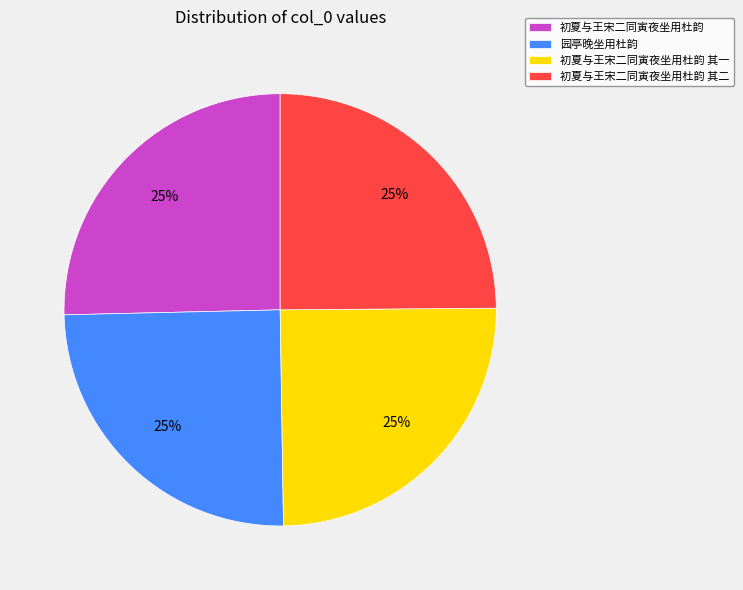

The 园亭晚坐用杜韵 slice represents 25% of the pie. True or false?

True